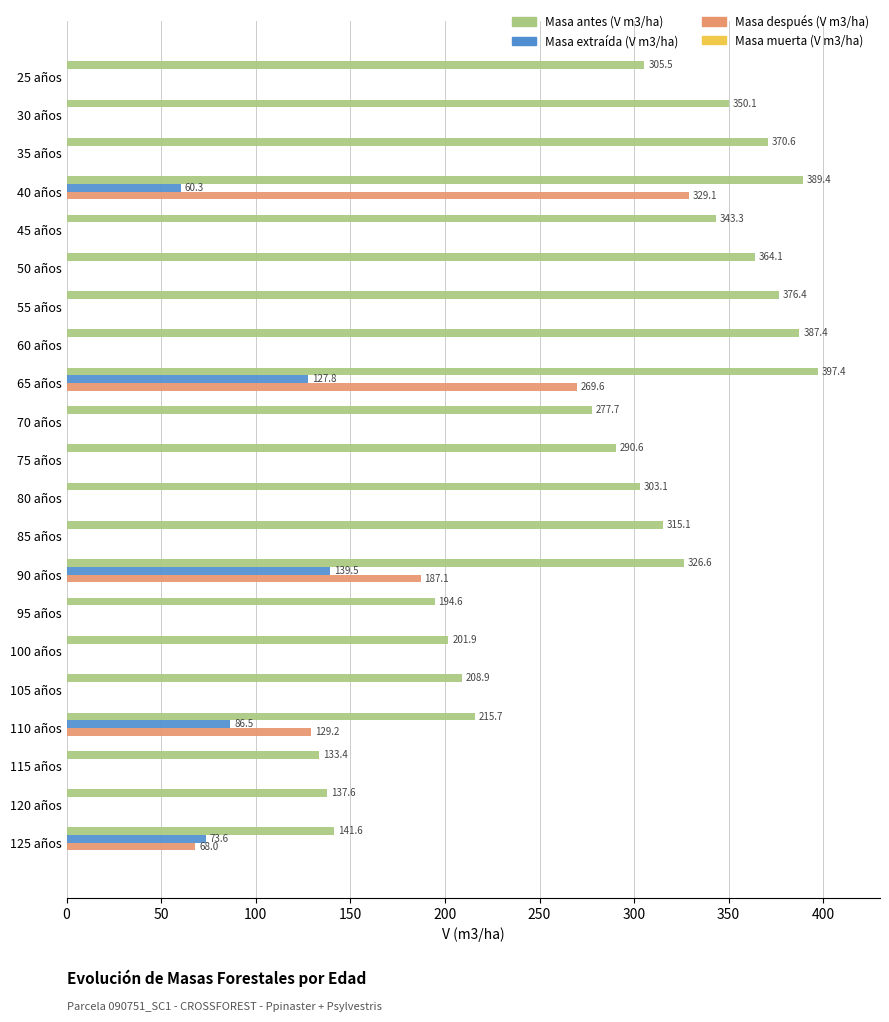

Which series has the largest total across all categories?

Masa antes (V m3/ha)